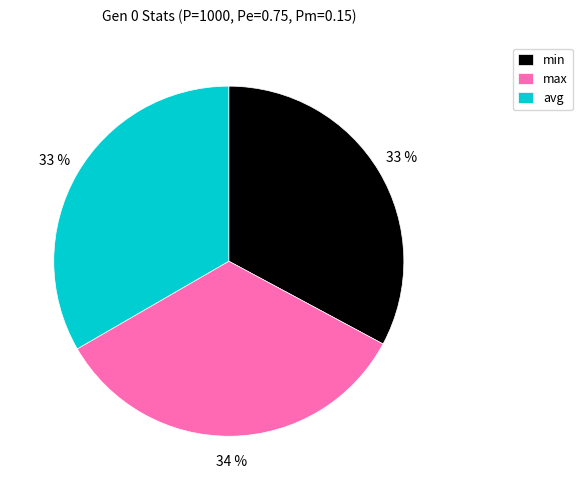

Does avg represent more than half of the total?

No